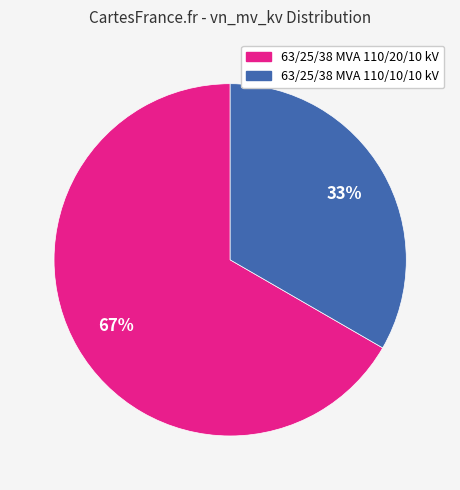

To the nearest percent, what percentage of the pie is 63/25/38 MVA 110/20/10 kV?

67%